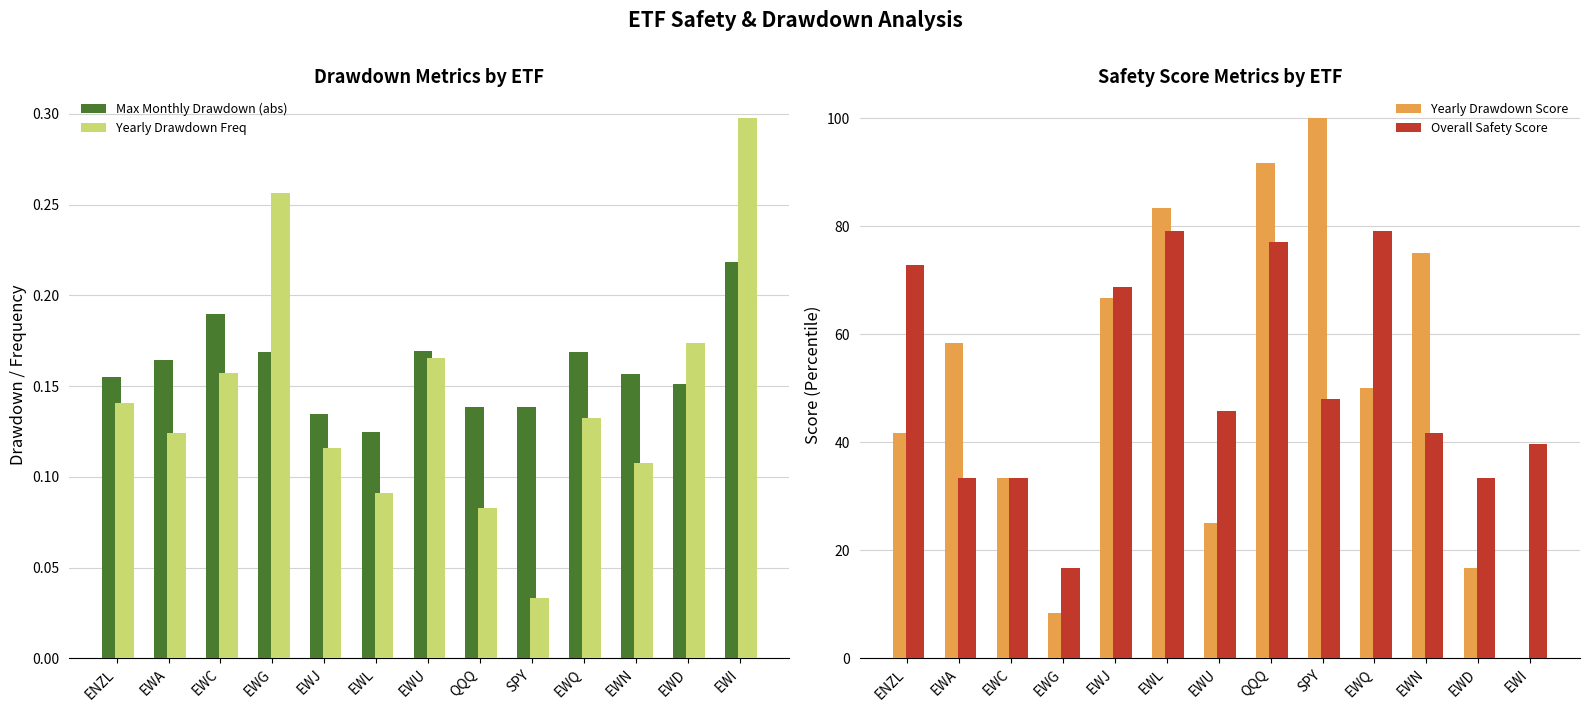

Which series has the widest spread of values?

Yearly Drawdown Score